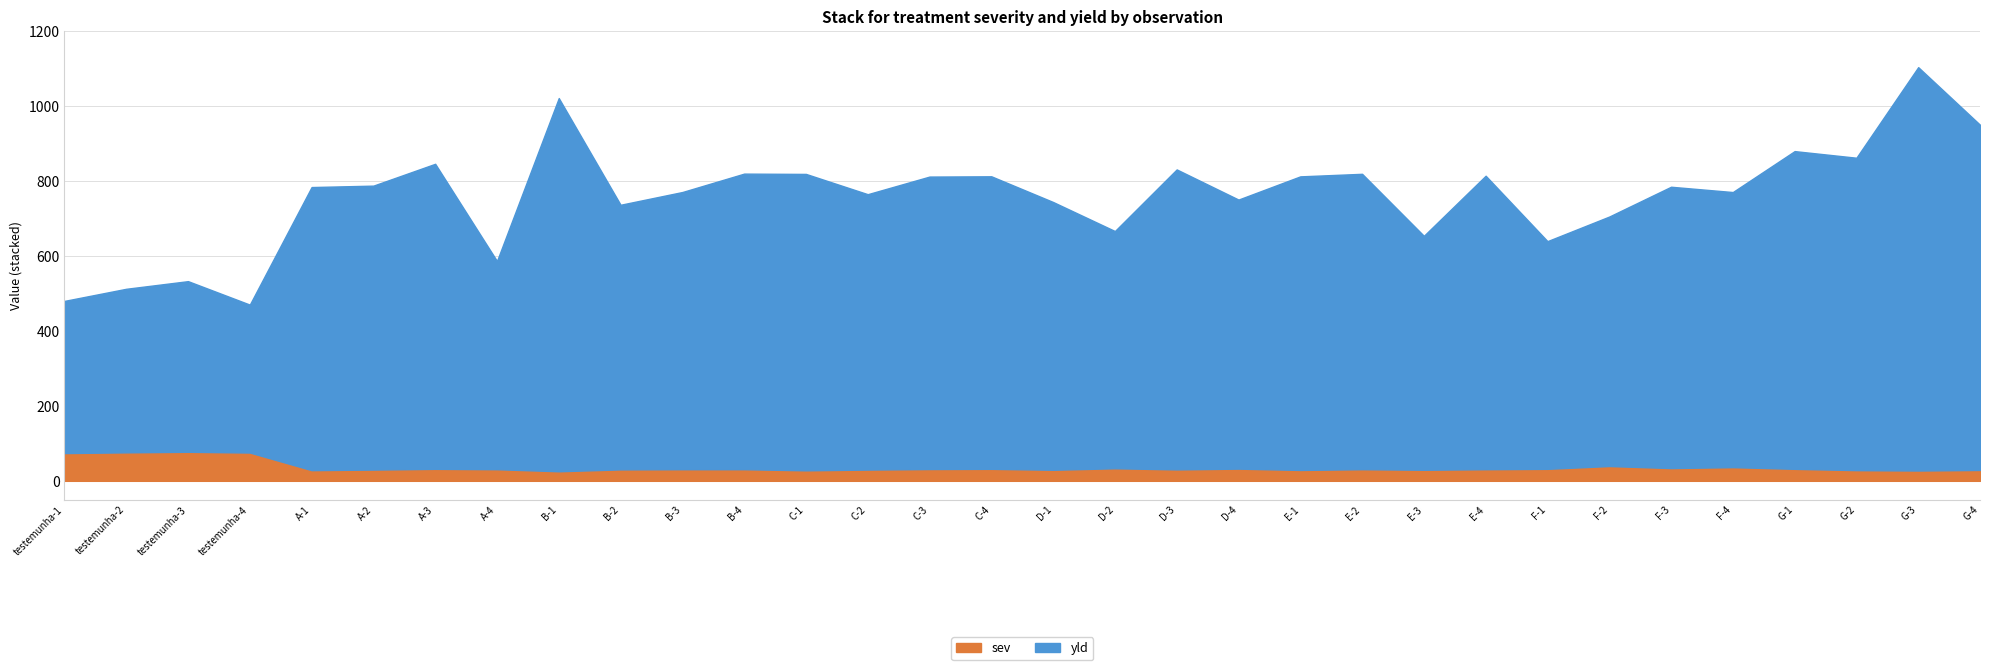

What are all the series names shown in the legend?

sev, yld